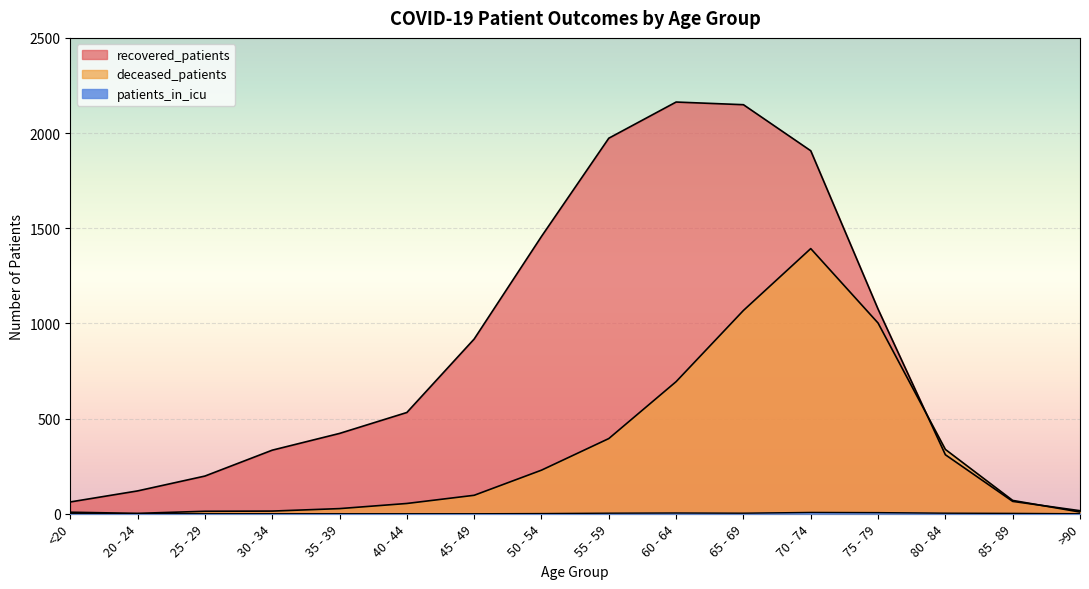

List the series in order of their overall mean, lowest first.

patients_in_icu, deceased_patients, recovered_patients